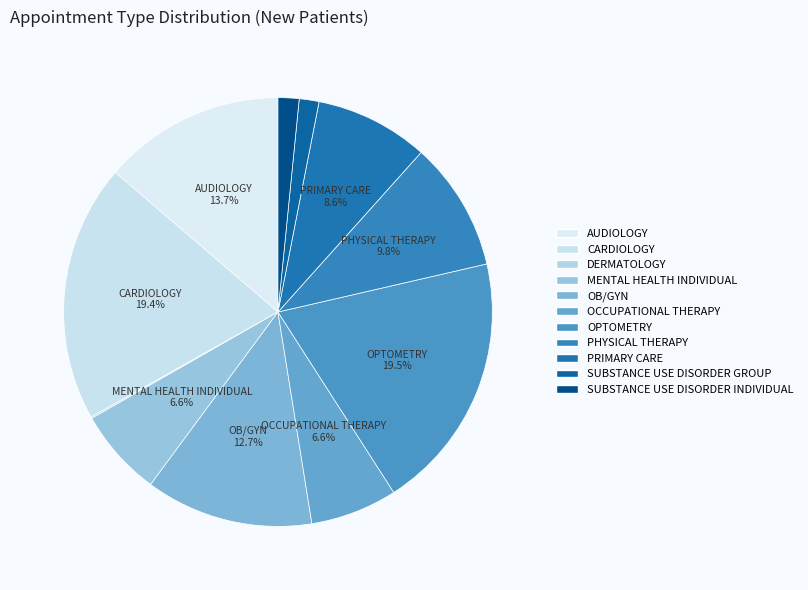

True or false: AUDIOLOGY accounts for 14% of the total.

True